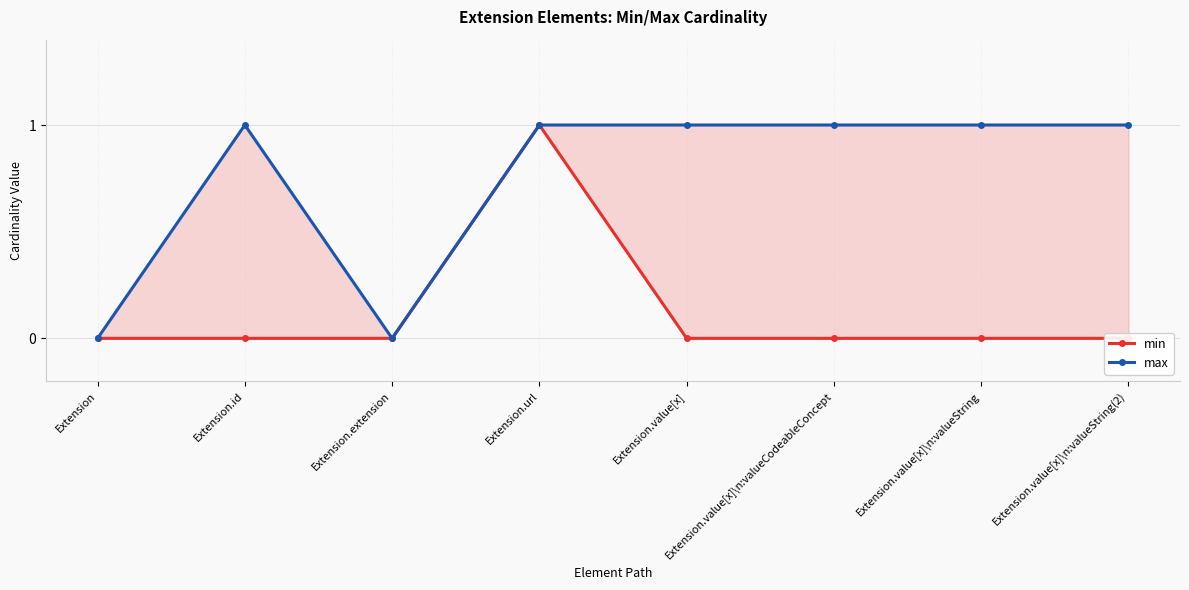

True or false: max and min cross at least once.

False